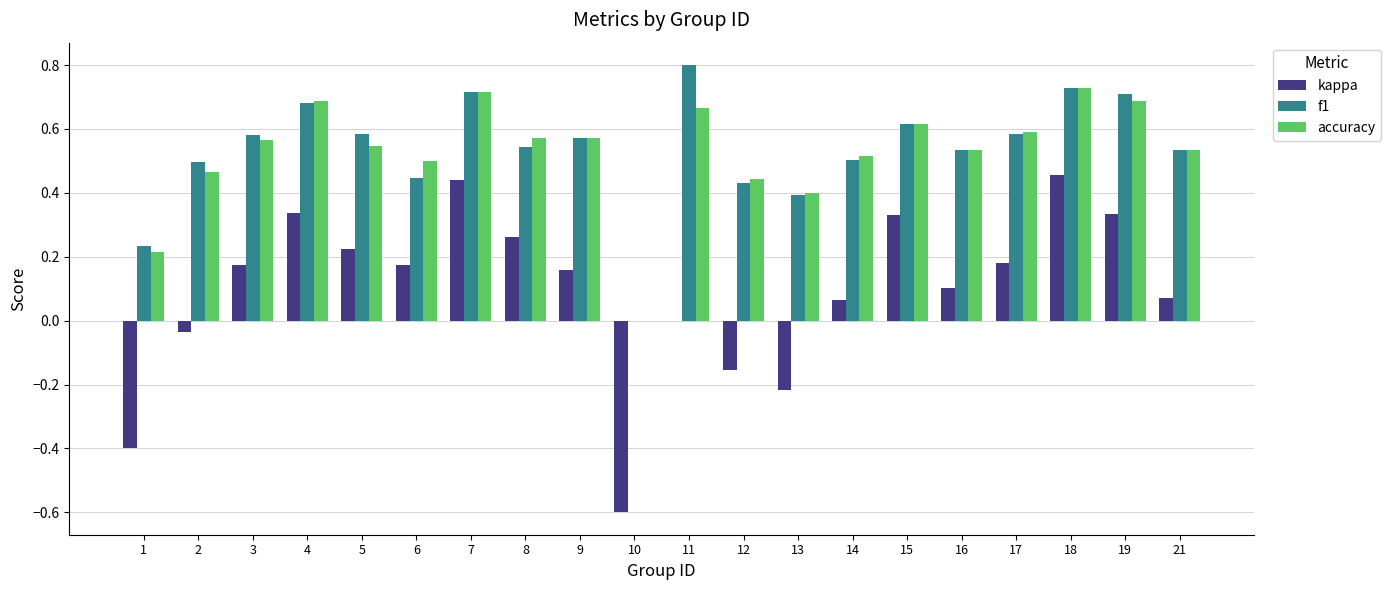

Is the value of kappa at 13 greater than the value of f1 at 6?

No